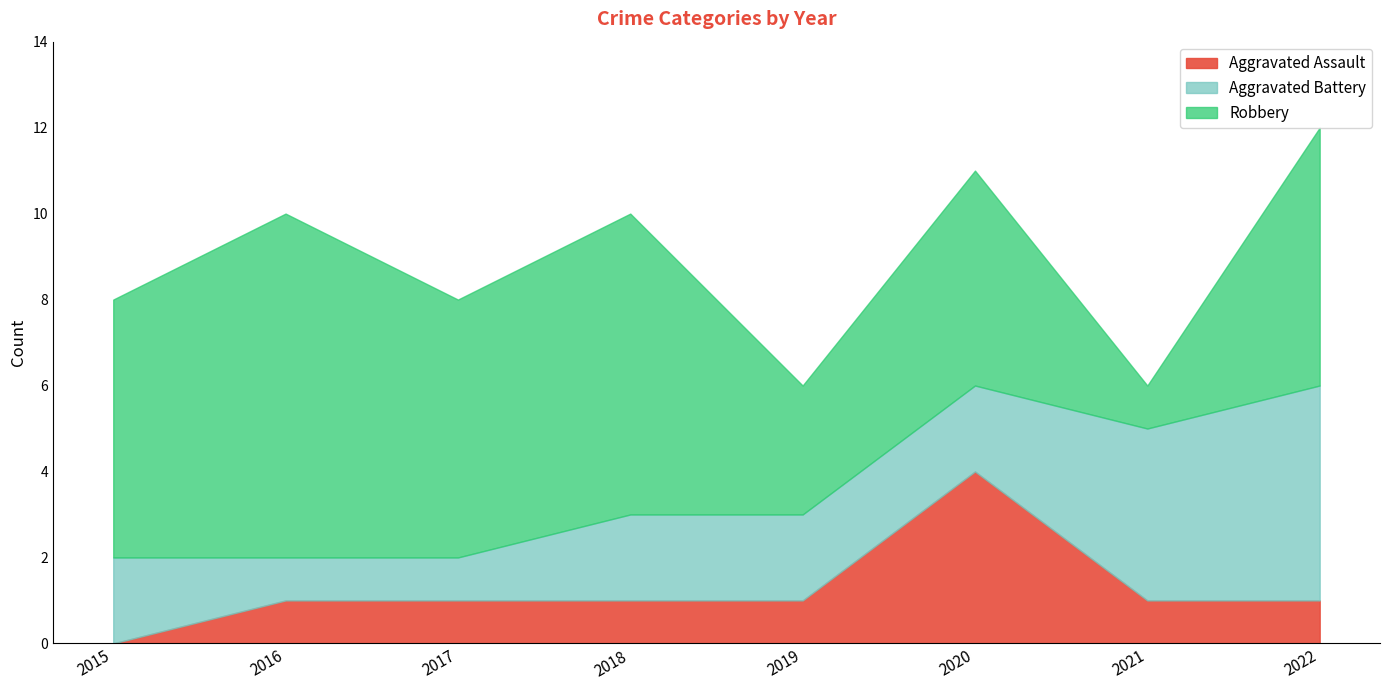

Which series has the largest range (max minus min)?

Robbery